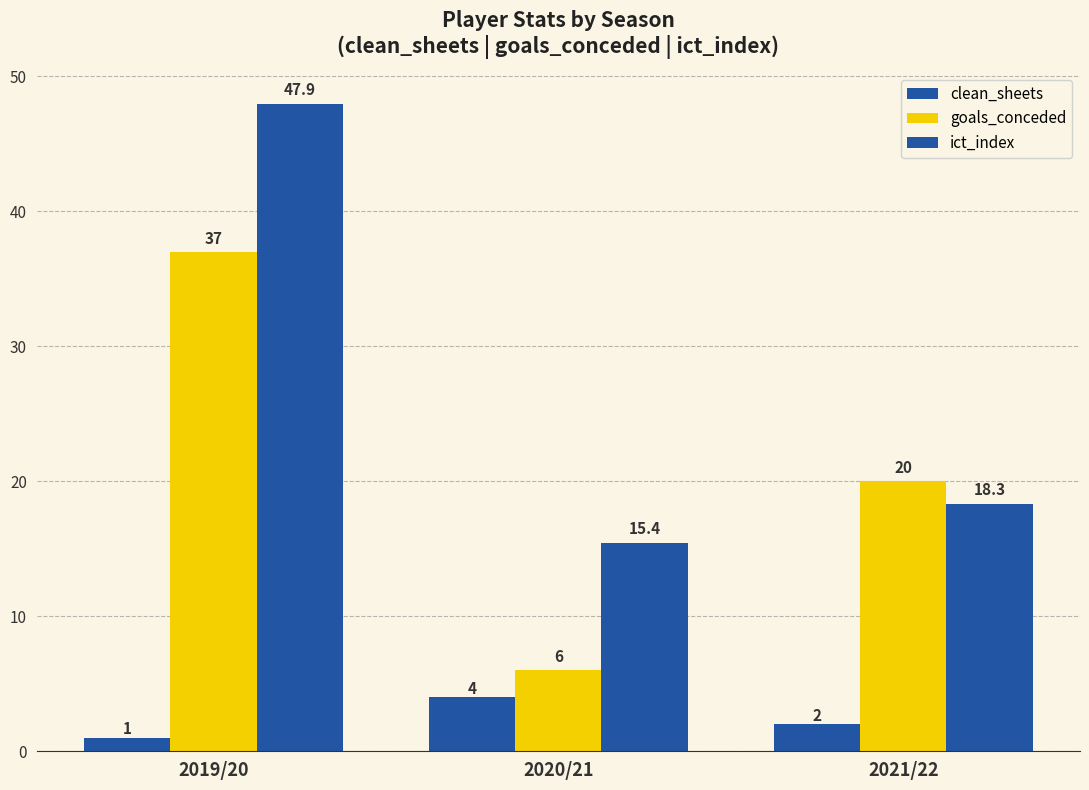

Between 2019/20 and 2021/22, which series saw the biggest shift?

ict_index